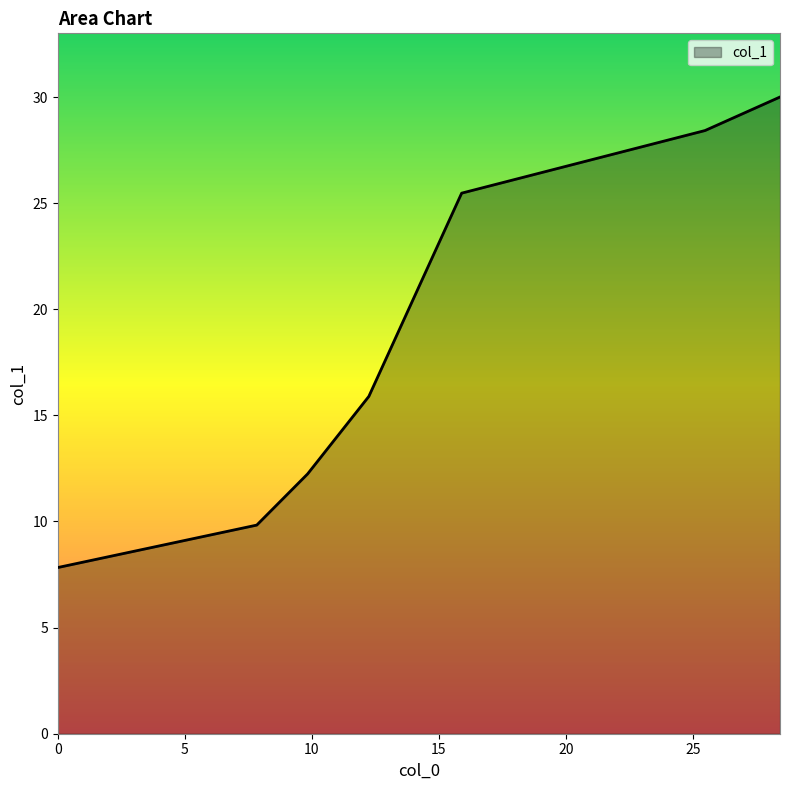

What is the smallest value displayed?

7.8